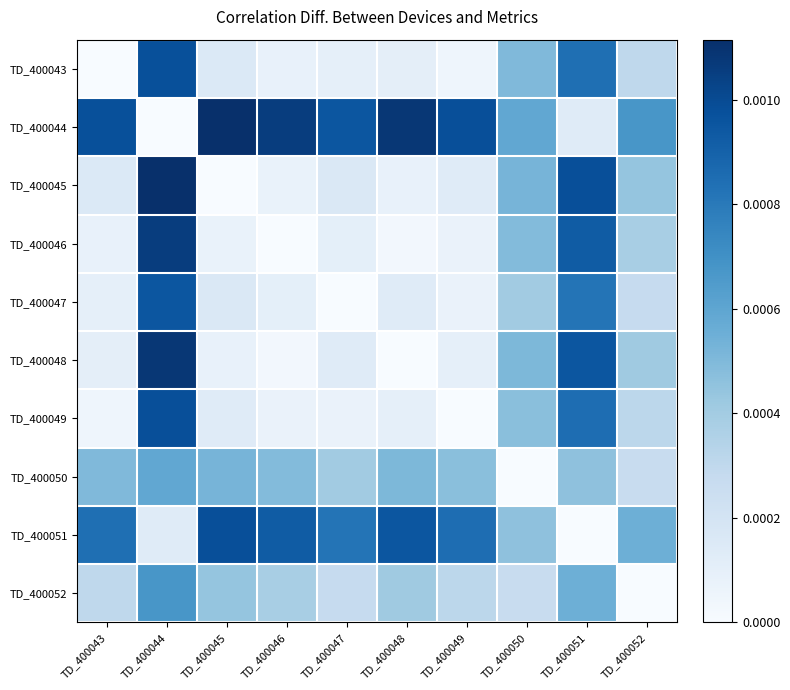

Which series has the largest range (max minus min)?

TD_400044